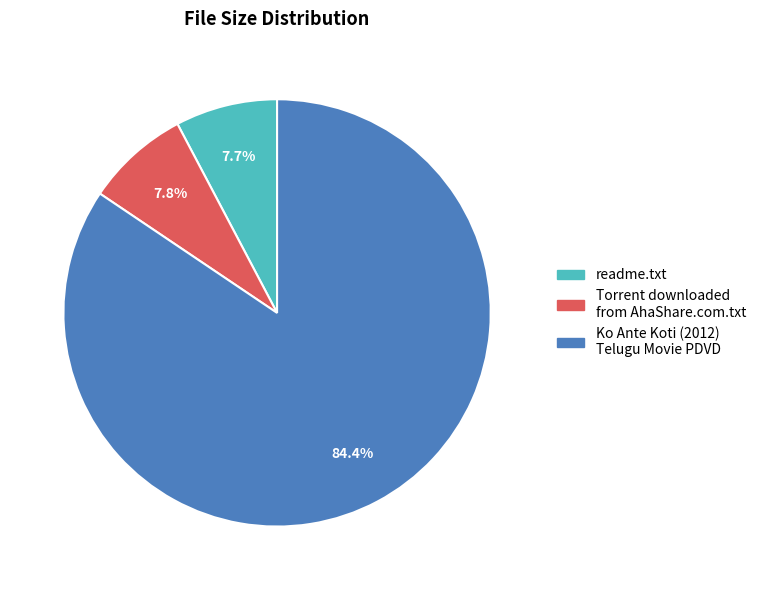

To the nearest percent, what percentage of the pie is readme.txt?

8%